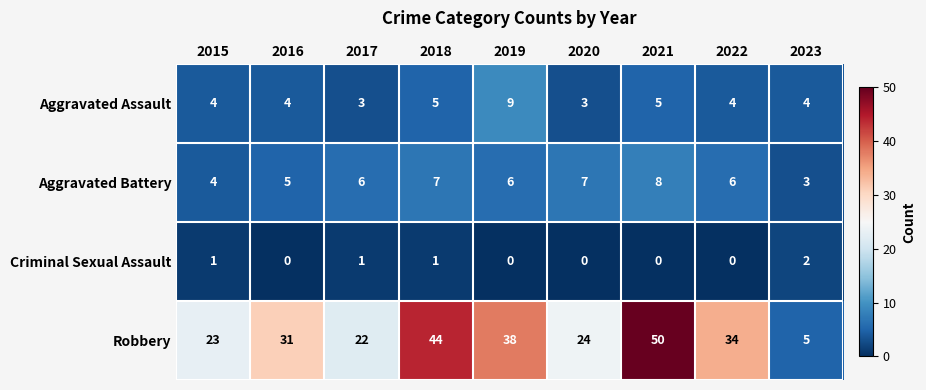

Which series changed the most between 2017 and 2021?

Robbery